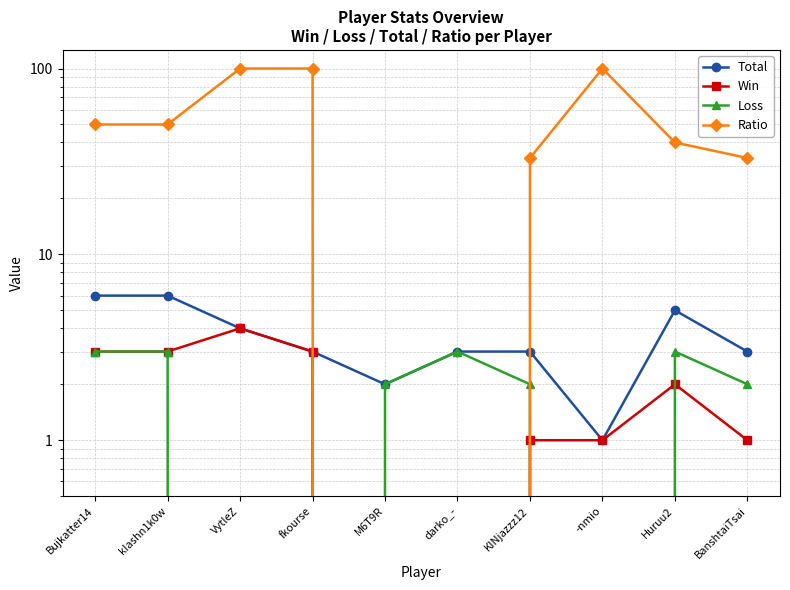

Rank the categories by Ratio value from lowest to highest.

M6T9R, darko_-, KINjazzz12, BanshtaiTsai, Huruu2, Bujkatter14, kIashn1k0w, VytleZ, fkourse, -nmio